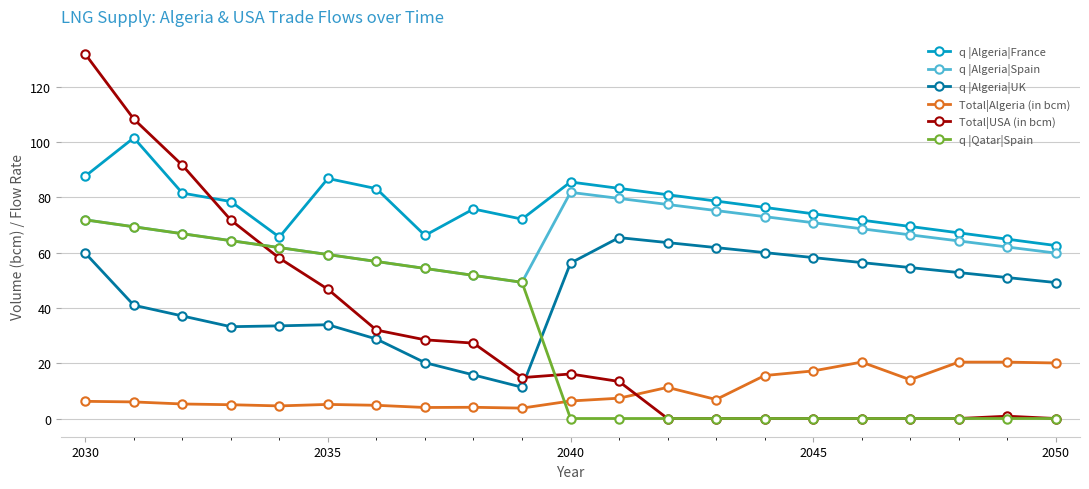

What are all the series names shown in the legend?

q |Algeria|France, q |Algeria|Spain, q |Algeria|UK, Total|Algeria (in bcm), Total|USA (in bcm), q |Qatar|Spain